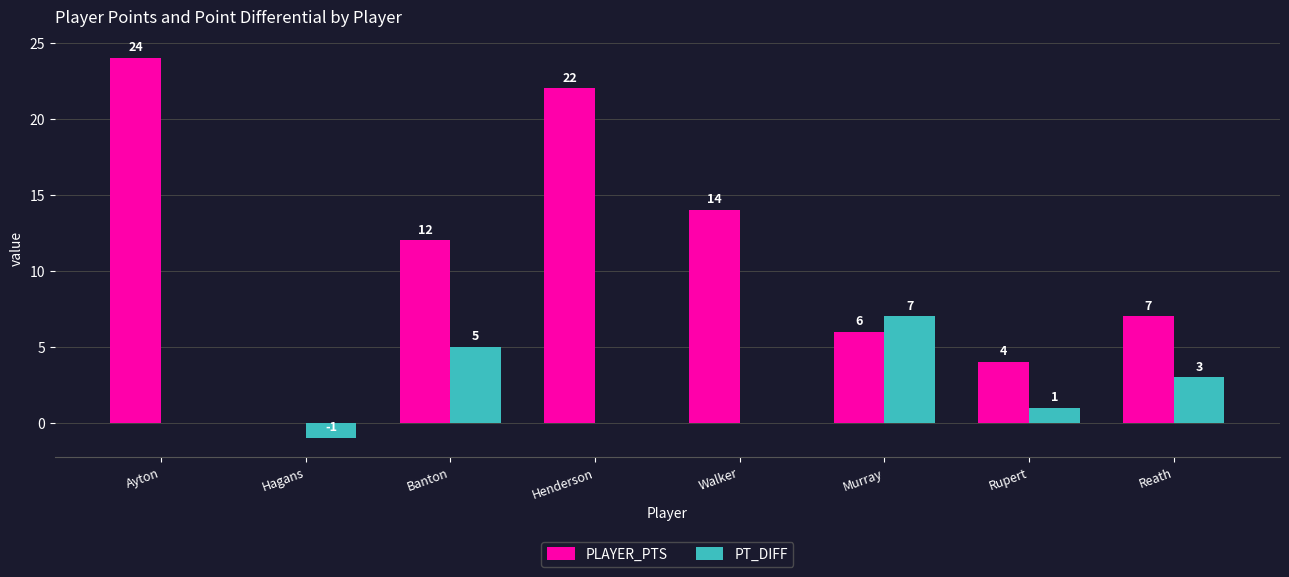

True or false: PT_DIFF has a value of 10 at Murray.

False